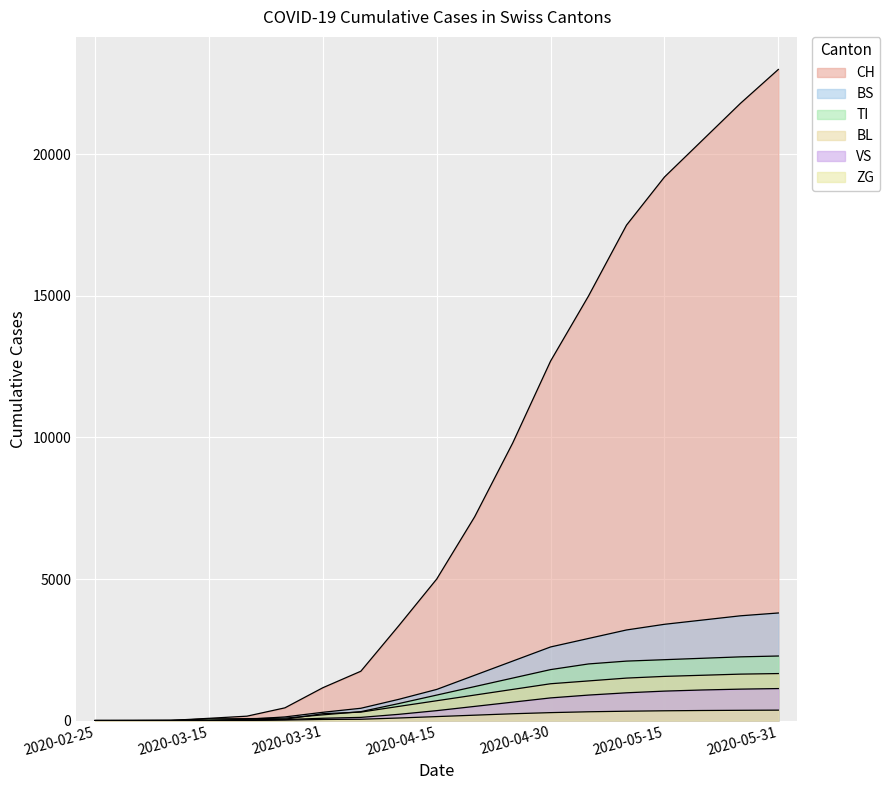

What is the label of the 11th point from the right?

2020-04-10